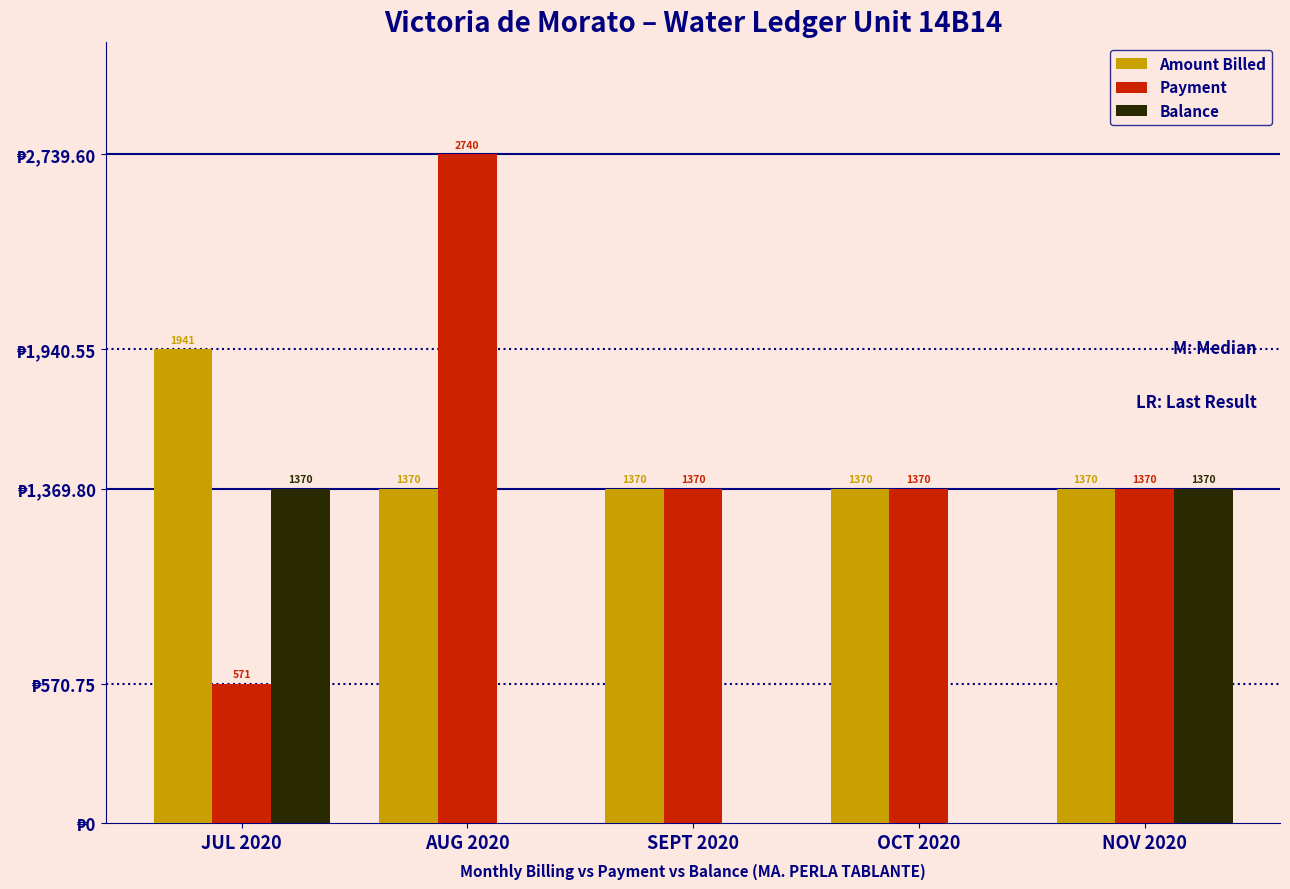

Which series changed the most between AUG 2020 and OCT 2020?

Payment